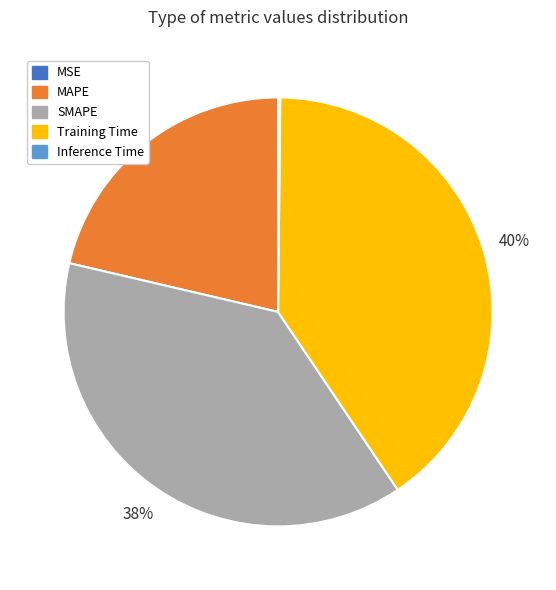

Which has a higher value, MAPE or Training Time?

Training Time